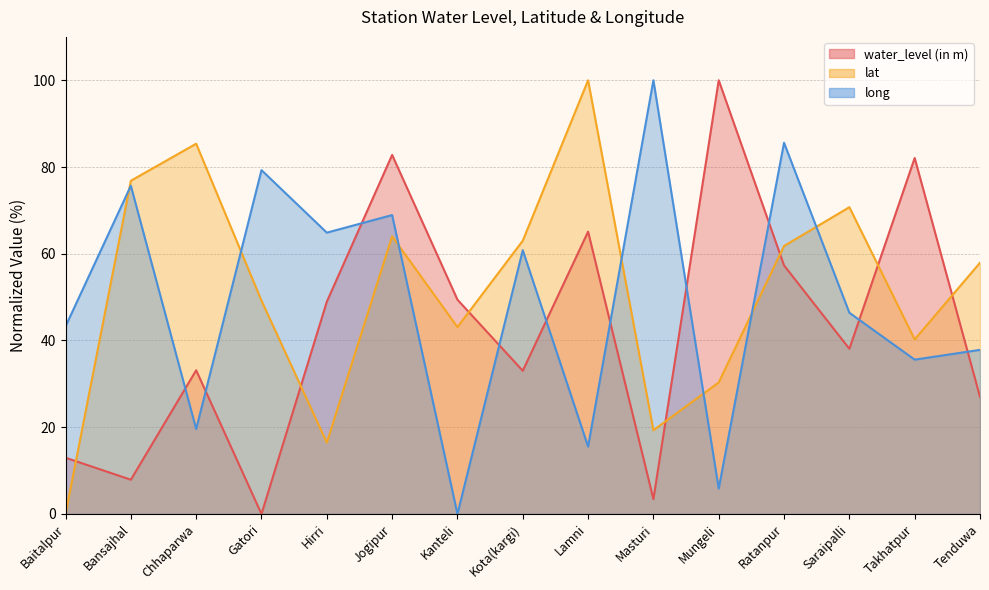

How many intersections are there between water_level (in m) and long?

10